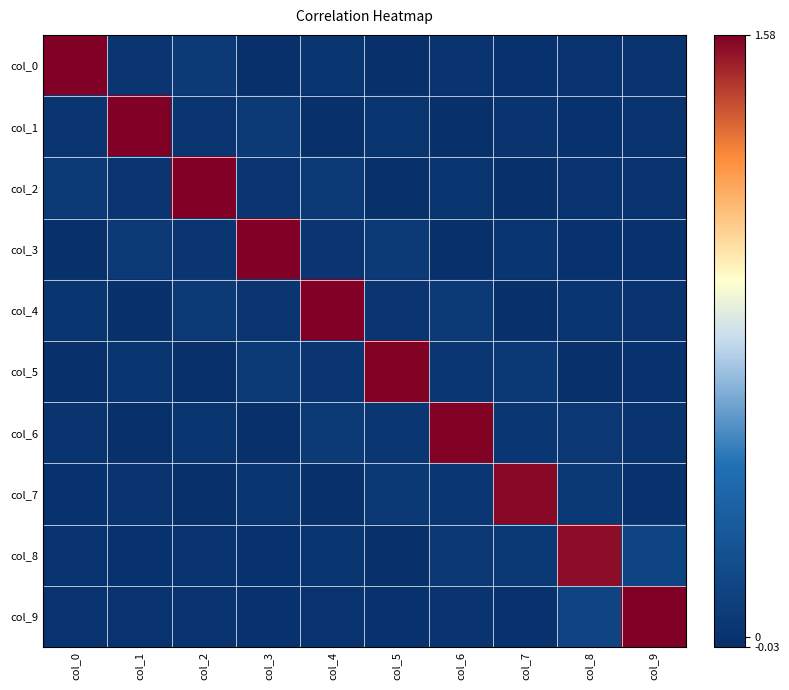

Between col_0 and col_8, which is larger?

col_0